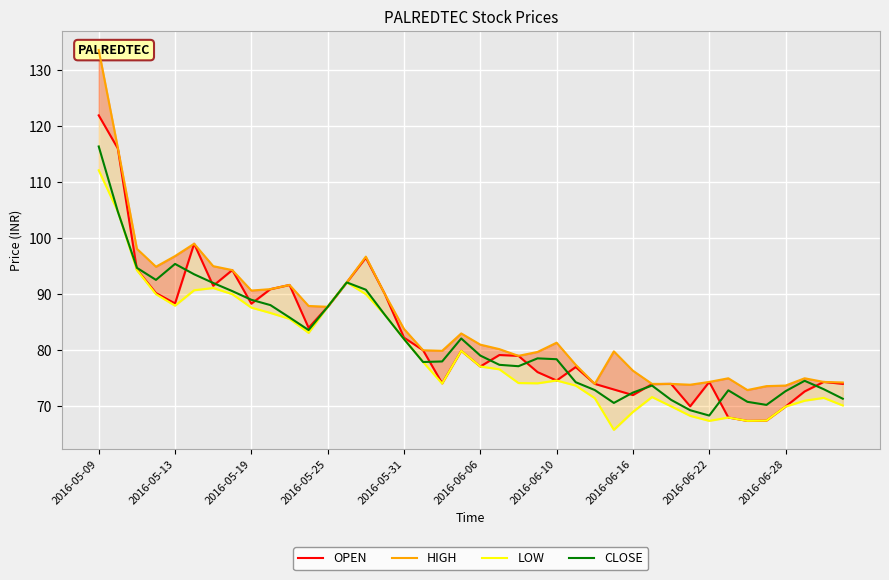

What is the difference between the maximum and minimum values in the CLOSE series?

48.0